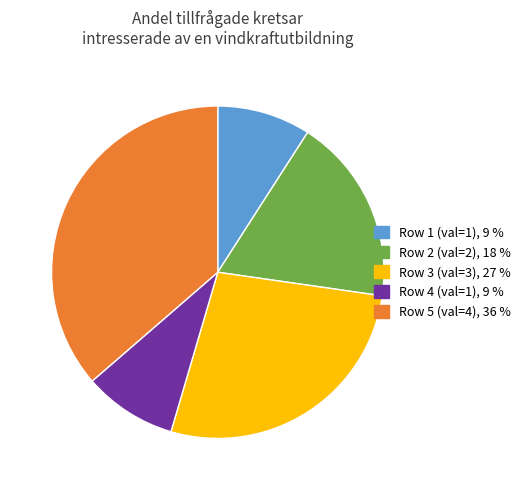

Which has a higher value, Row 1 (val=1), 9 % or Row 5 (val=4), 36 %?

Row 5 (val=4), 36 %